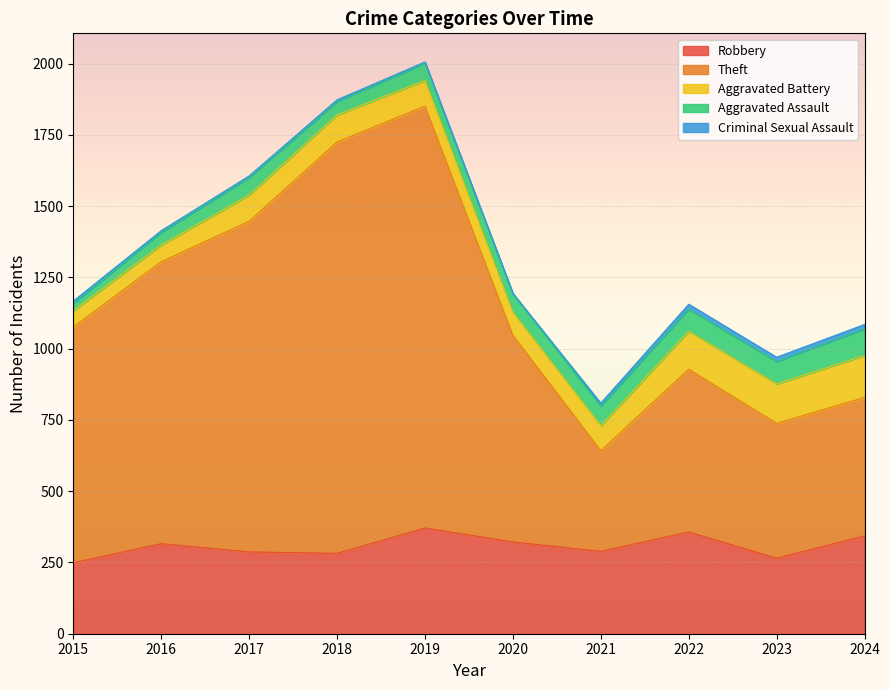

At which category is the sum across all series the highest?

2019